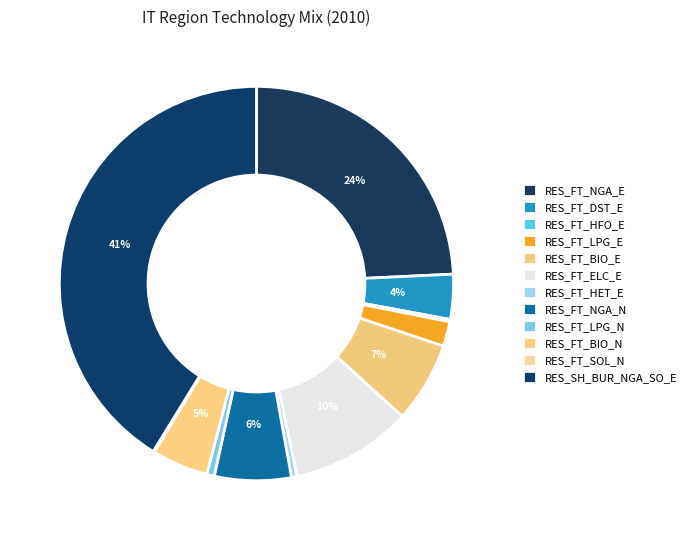

Which category has the smallest portion of the pie?

RES_FT_SOL_N